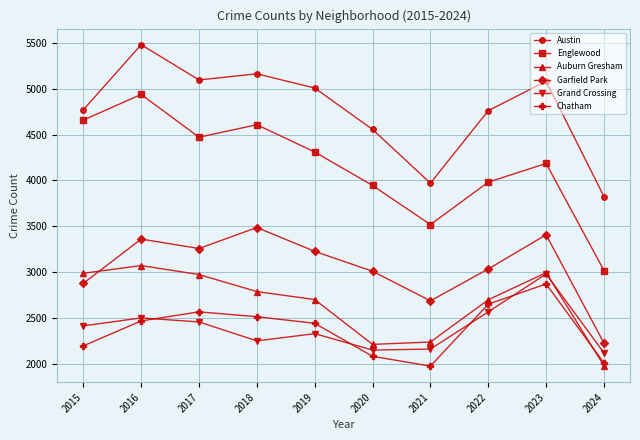

What is the value of the Austin point at the 8th from the left?

4761